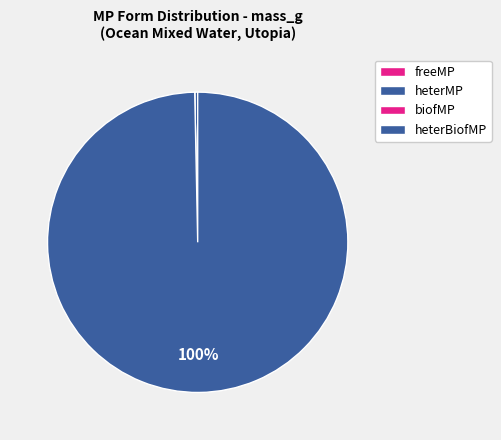

What is the change in value from freeMP to heterMP?

+11374.1